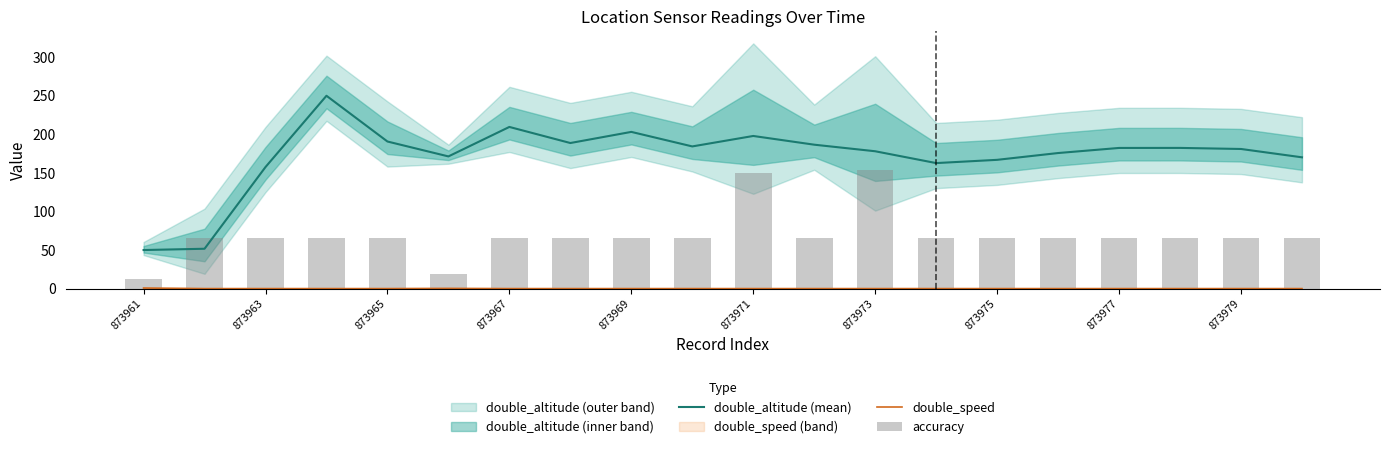

At which label does double_altitude (mean) reach its minimum?

873961